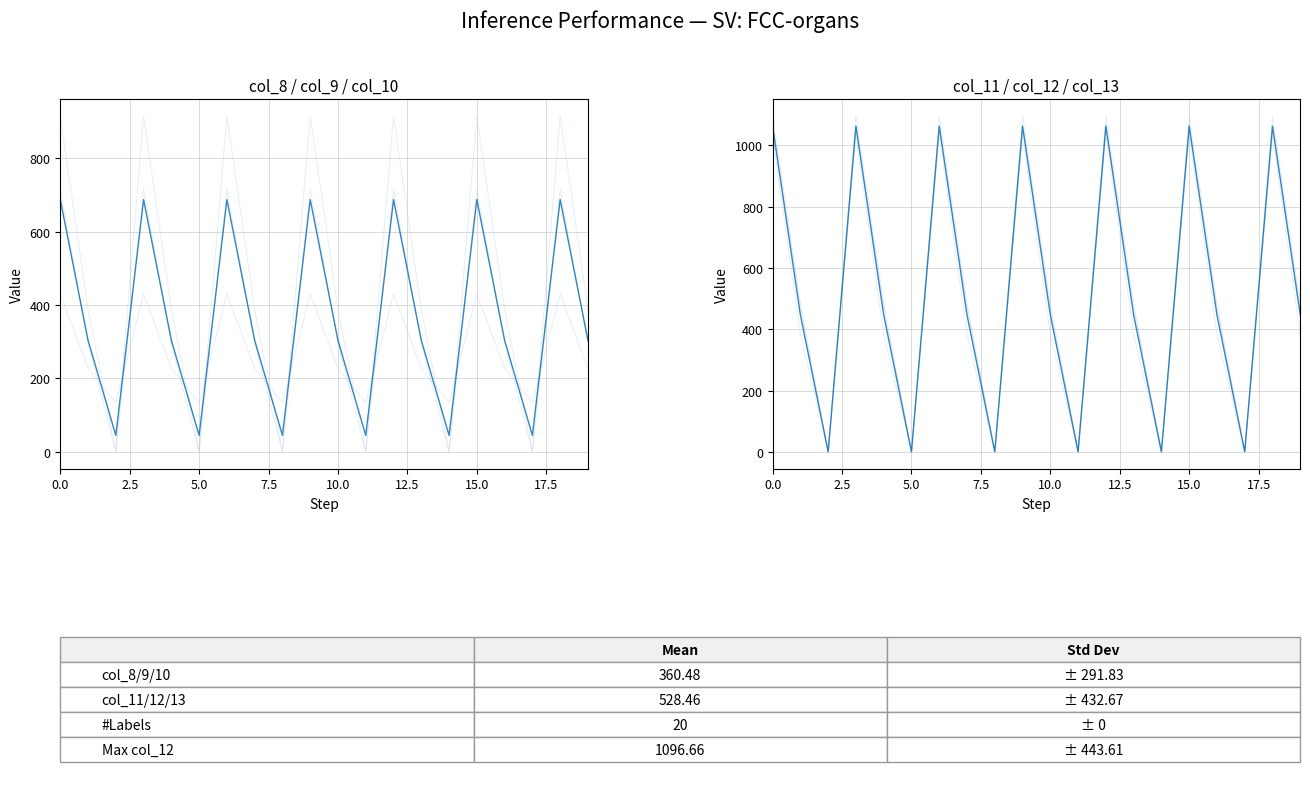

What is the sum of the col_11/12/13 mean values at 18 and 9?

2126.6